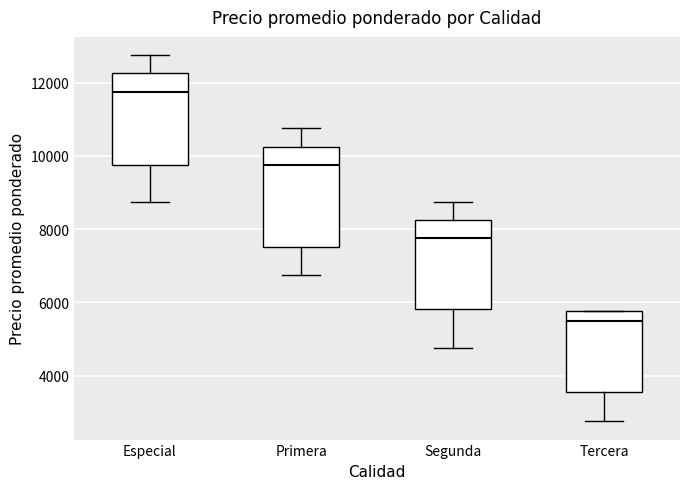

Reading left to right, read every box against the y-axis: the position of its median line, the range the box covers, and the ends of its whiskers. The values are not printed on the chart, so give them approximately, as read against the axis.

Especial: median 11800, box 9800 to 12200, whiskers 8800 to 12800
Primera: median 9800, box 7600 to 10200, whiskers 6800 to 10800
Segunda: median 7800, box 5800 to 8200, whiskers 4800 to 8800
Tercera: median 5600, box 3600 to 5800, whiskers 2800 to 5800